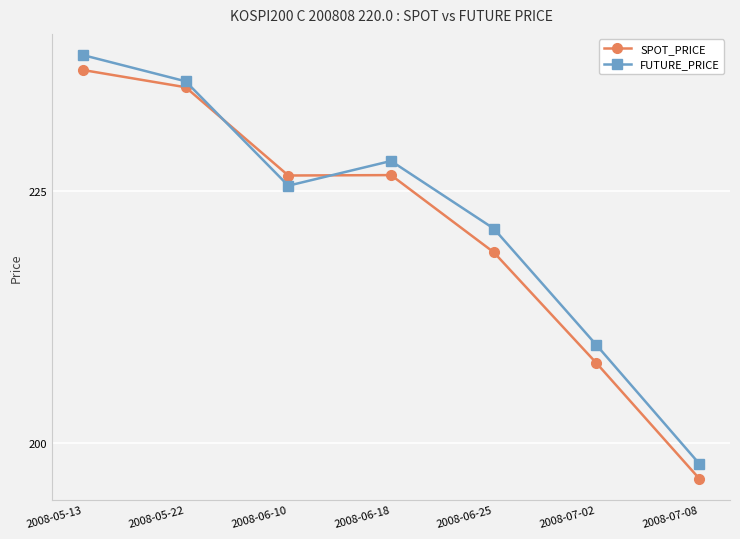

What value does the SPOT_PRICE series have at 2008-05-22?

235.3